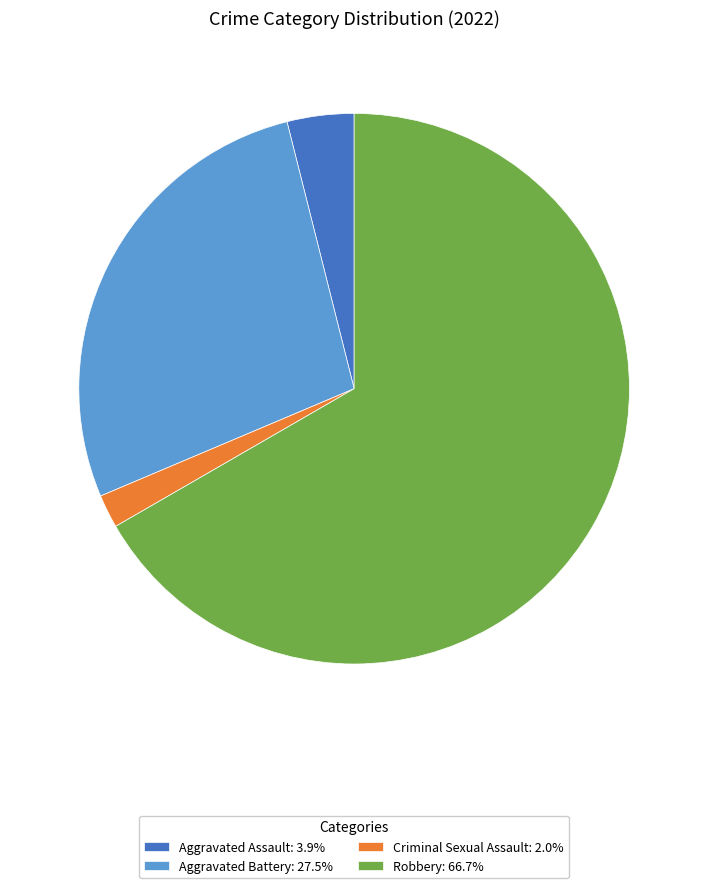

Which category accounts for the majority?

Robbery